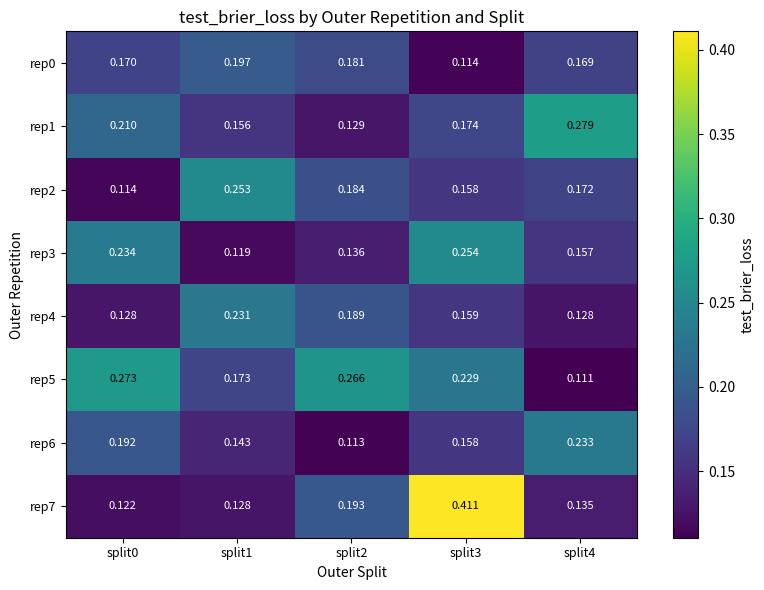

At how many categories does at least one series exceed 0?

5